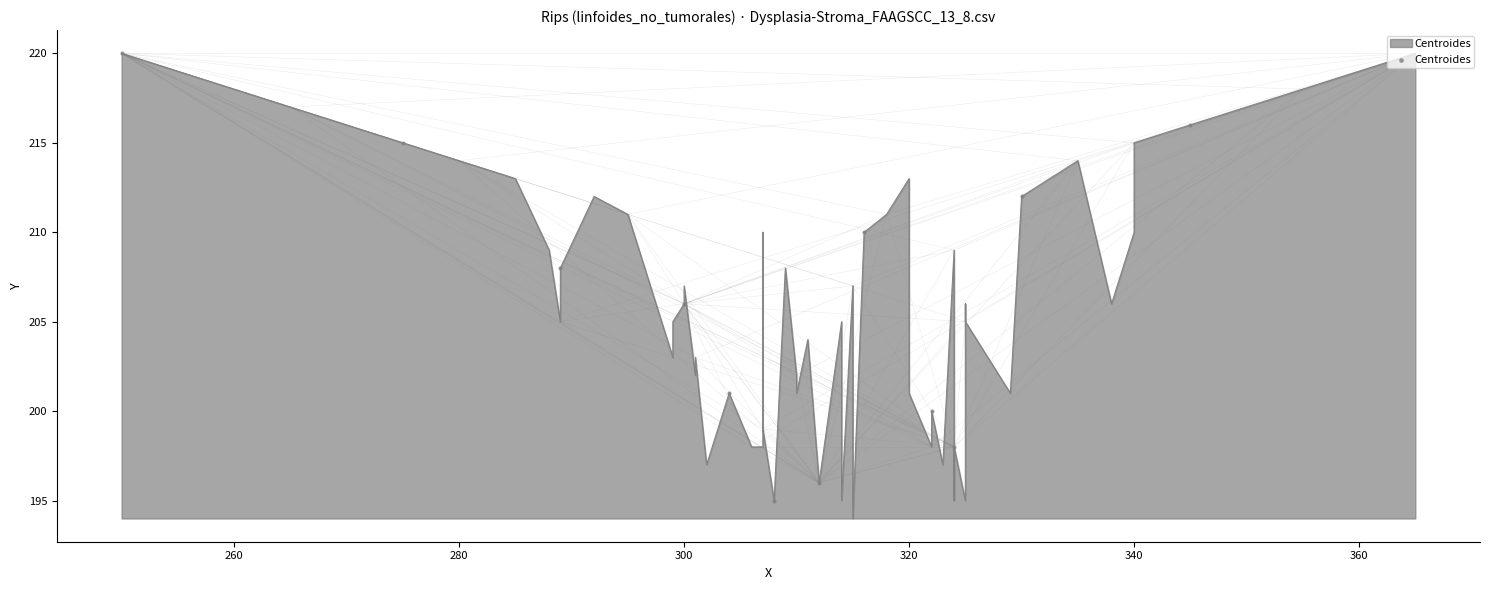

Which has a higher value, 320 or 340?

320